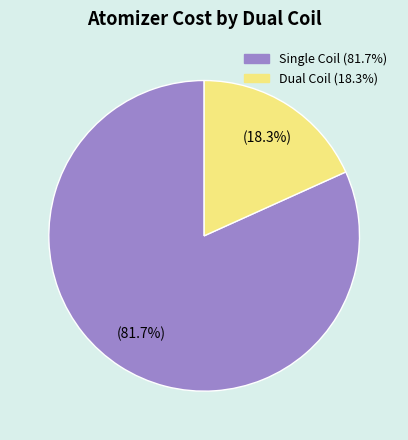

To the nearest percent, what is the average slice percentage?

50%